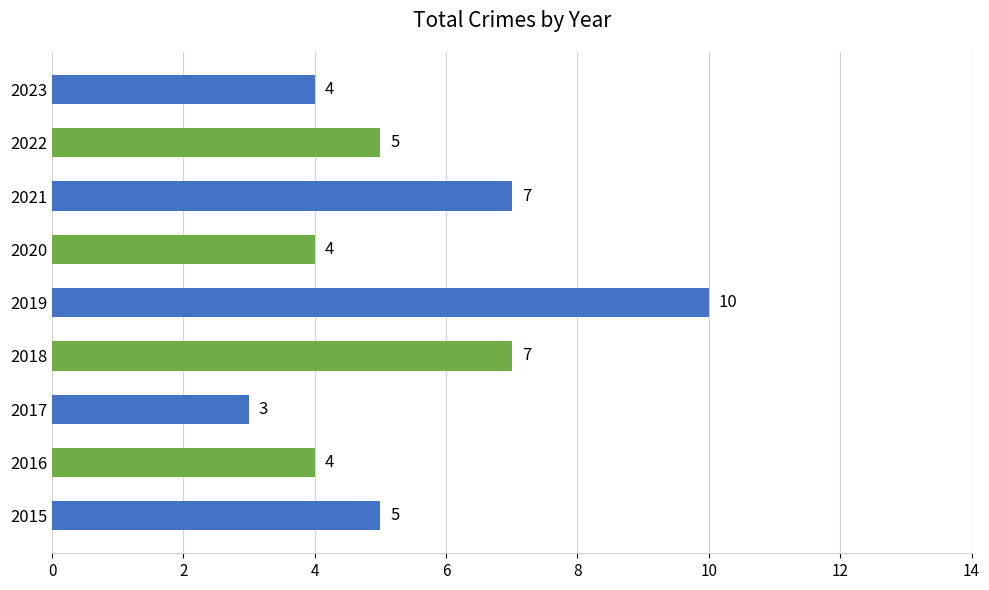

Reading bottom to top, list all the values displayed in this chart.

5	4	3	7	10	4	7	5	4